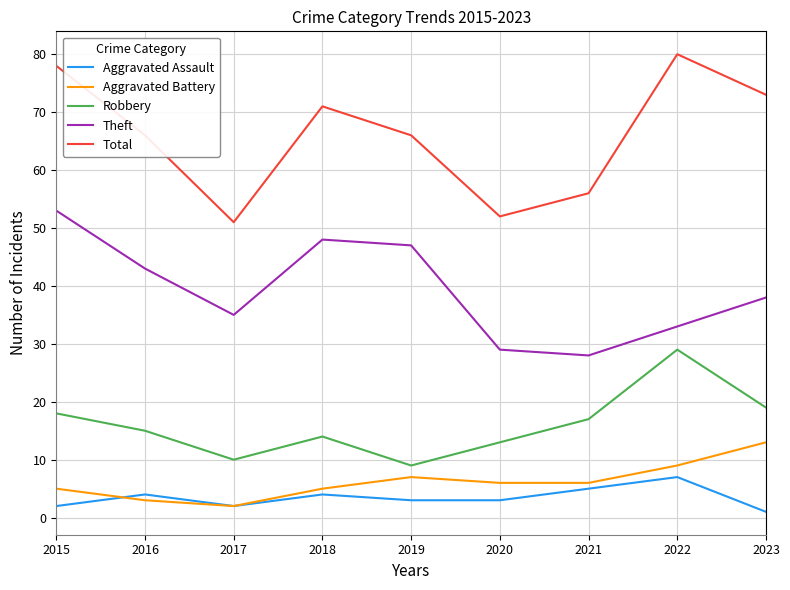

What is the sum of all Aggravated Battery values?

56